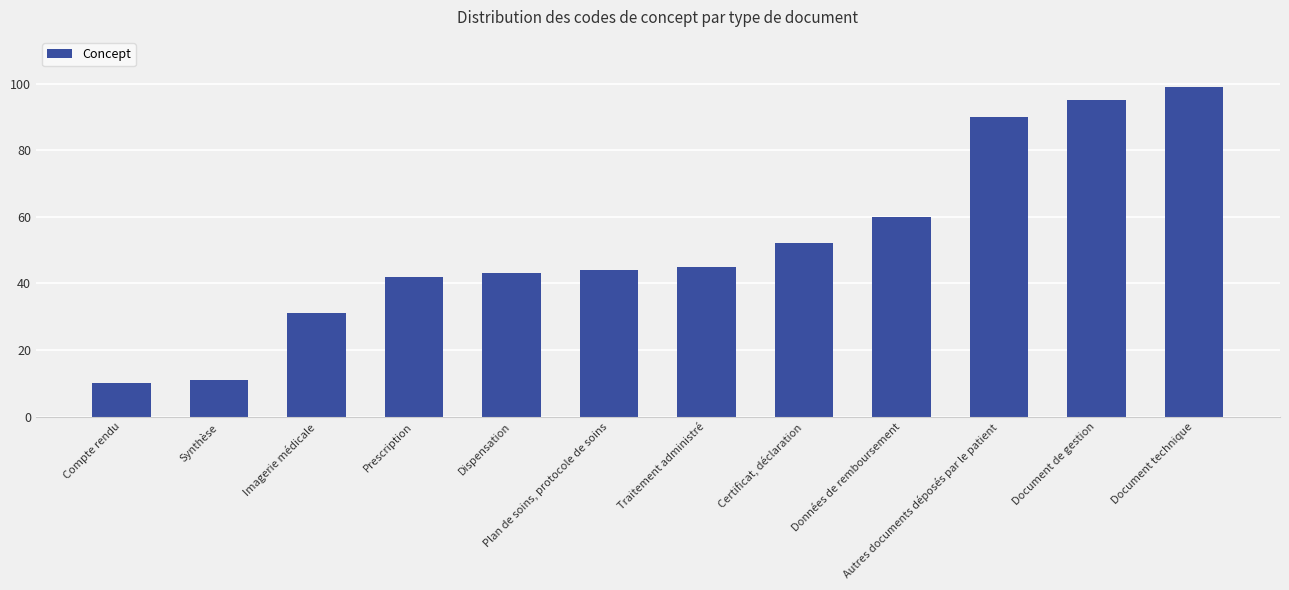

How many bars are there in total?

12